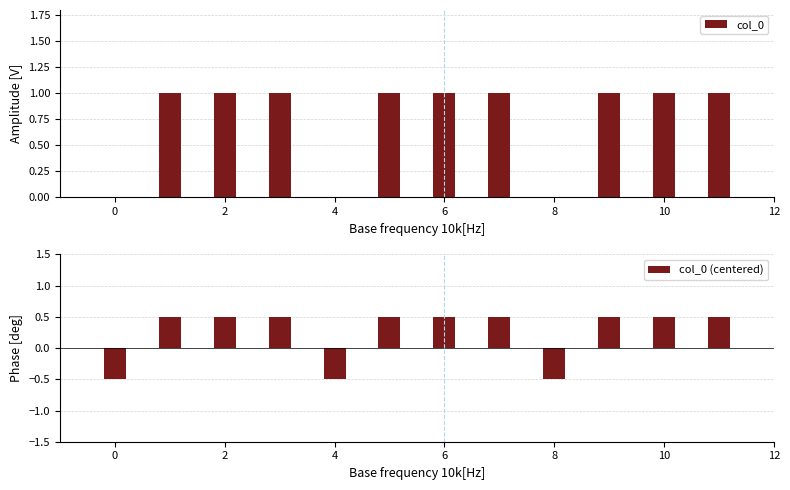

The value of col_0 at 4 is 0. True or false?

True